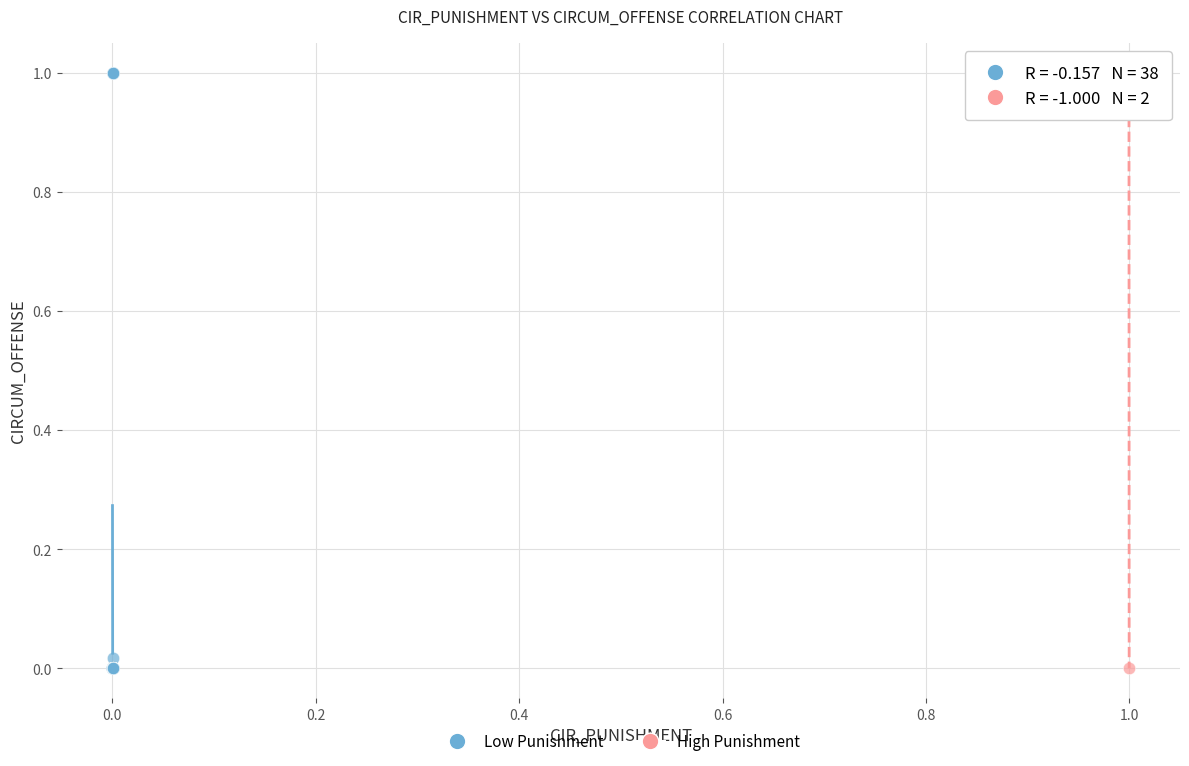

Which series has the largest Y range (max minus min)?

Low Punishment